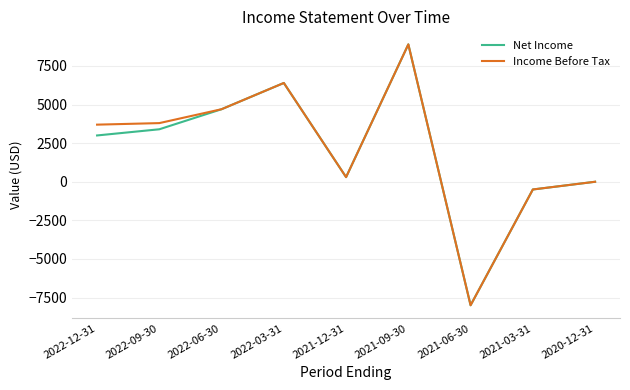

How many lines are shown in the chart?

2